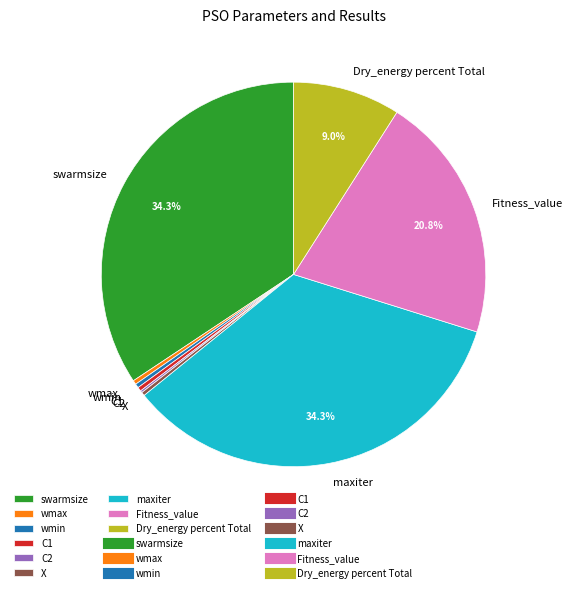

Is it true that Fitness_value is 31% of the pie?

False